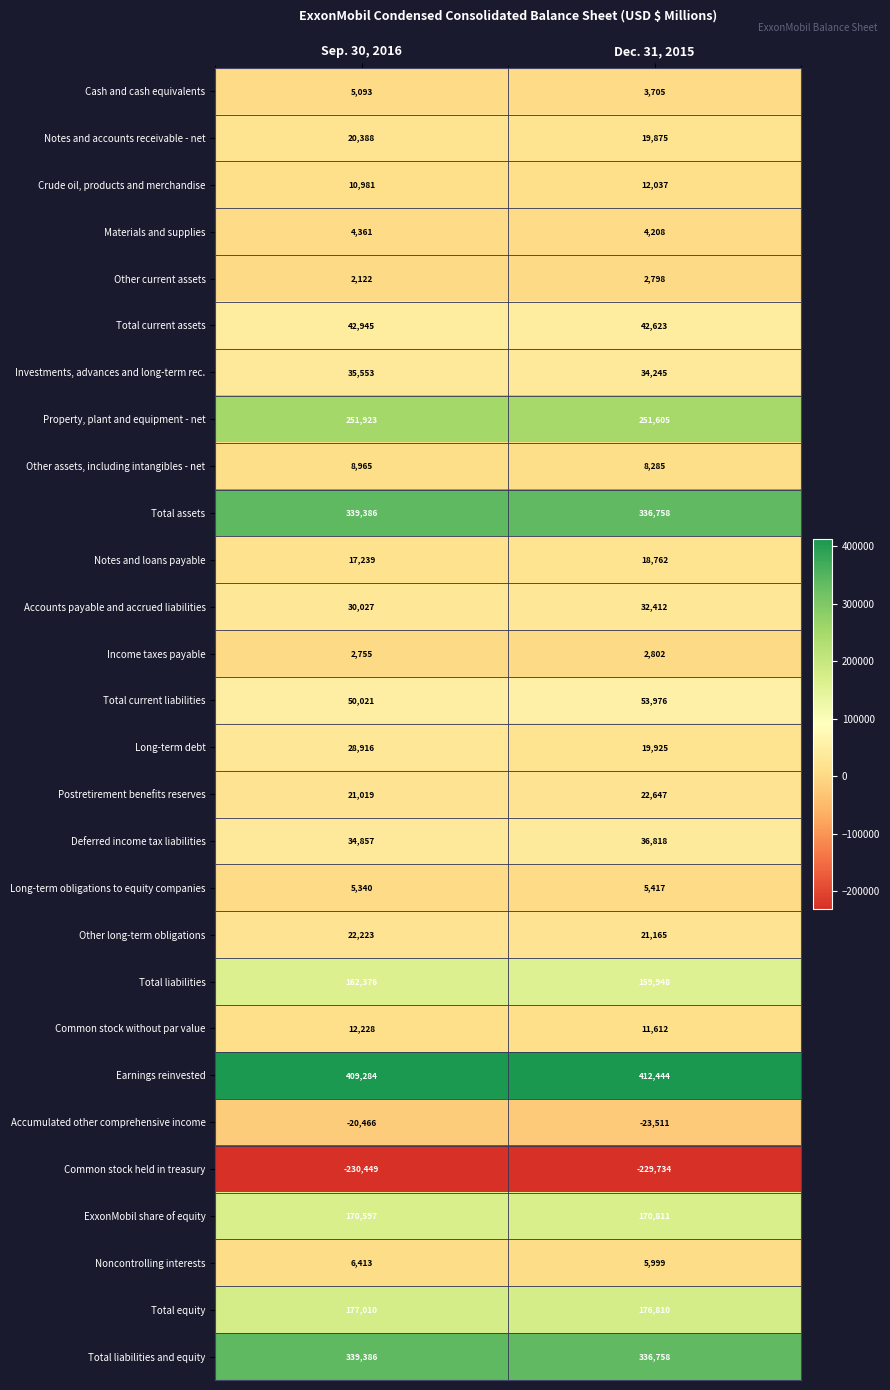

What is the difference between the maximum and minimum values in the Common stock held in treasury series?

715